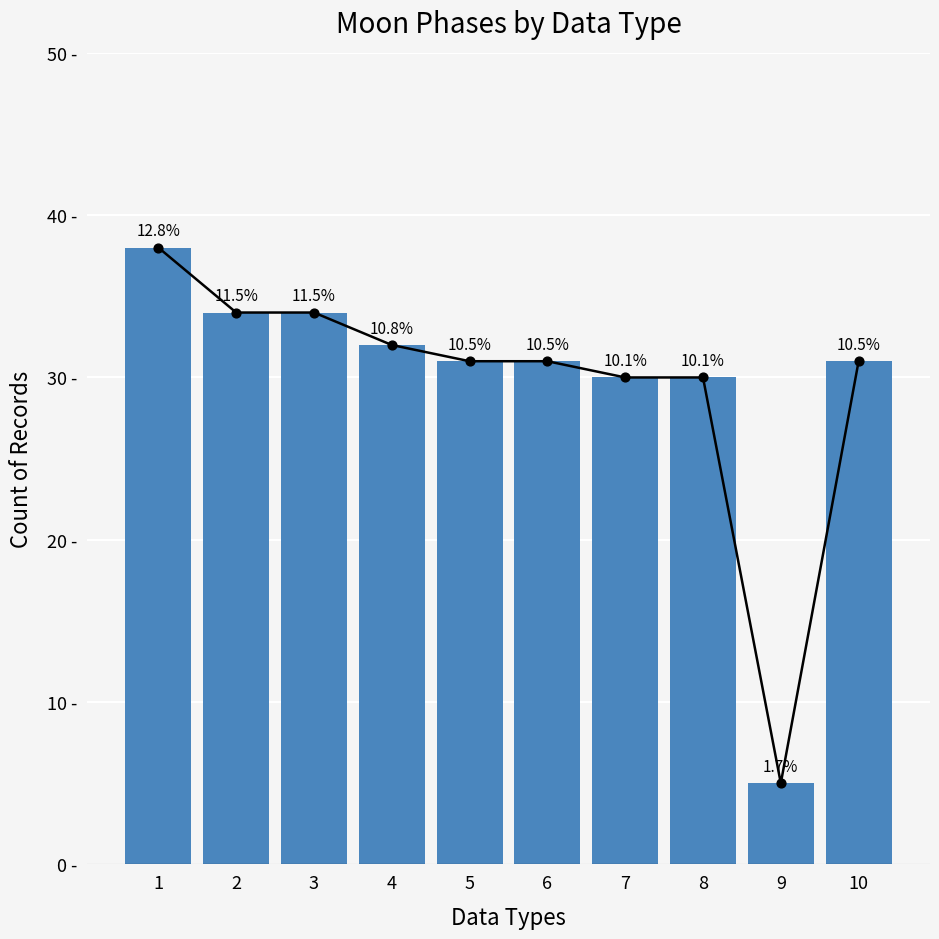

What is the change in value from 3 to 8?

-4